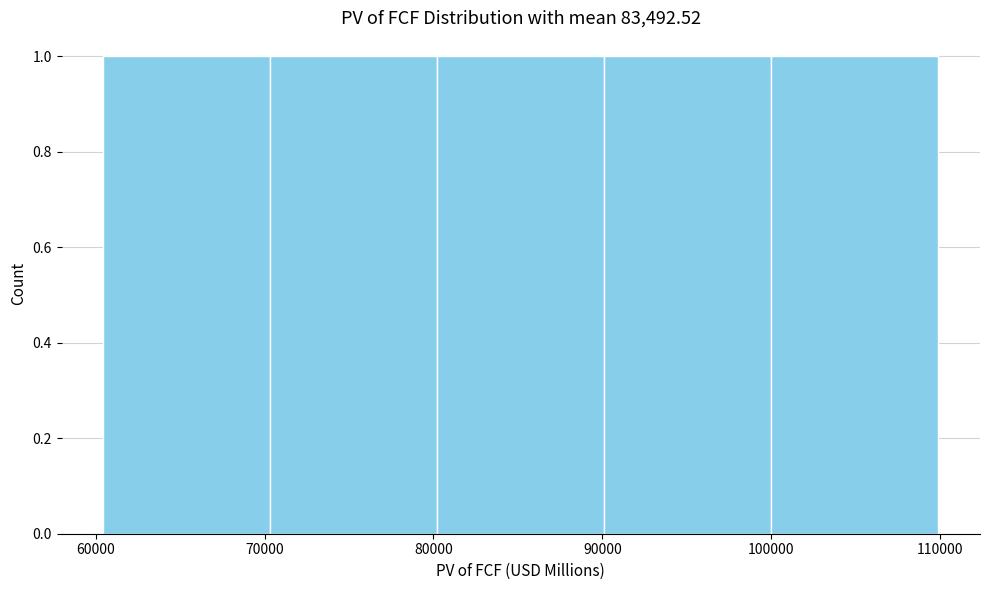

Reading left to right, transcribe this chart: for each bar, give the range it covers on the x-axis and its height. Neither the bar edges nor the heights are printed on the chart, so give them approximately, as read against the axes.

60000 to 70000: 1
70000 to 80000: 1
80000 to 90000: 1
90000 to 100000: 1
100000 to 110000: 1